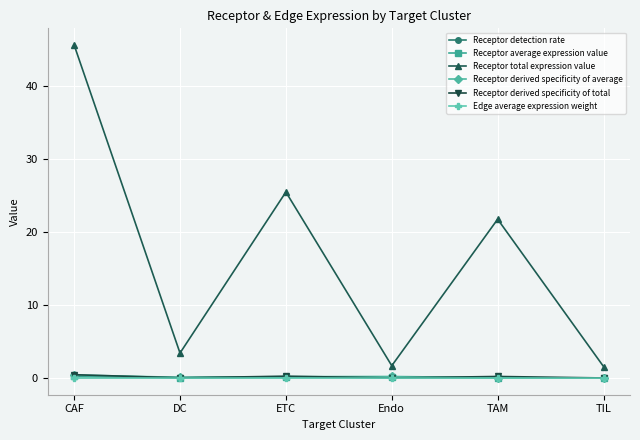

True or false: Receptor derived specificity of total and Receptor total expression value cross at least once.

False